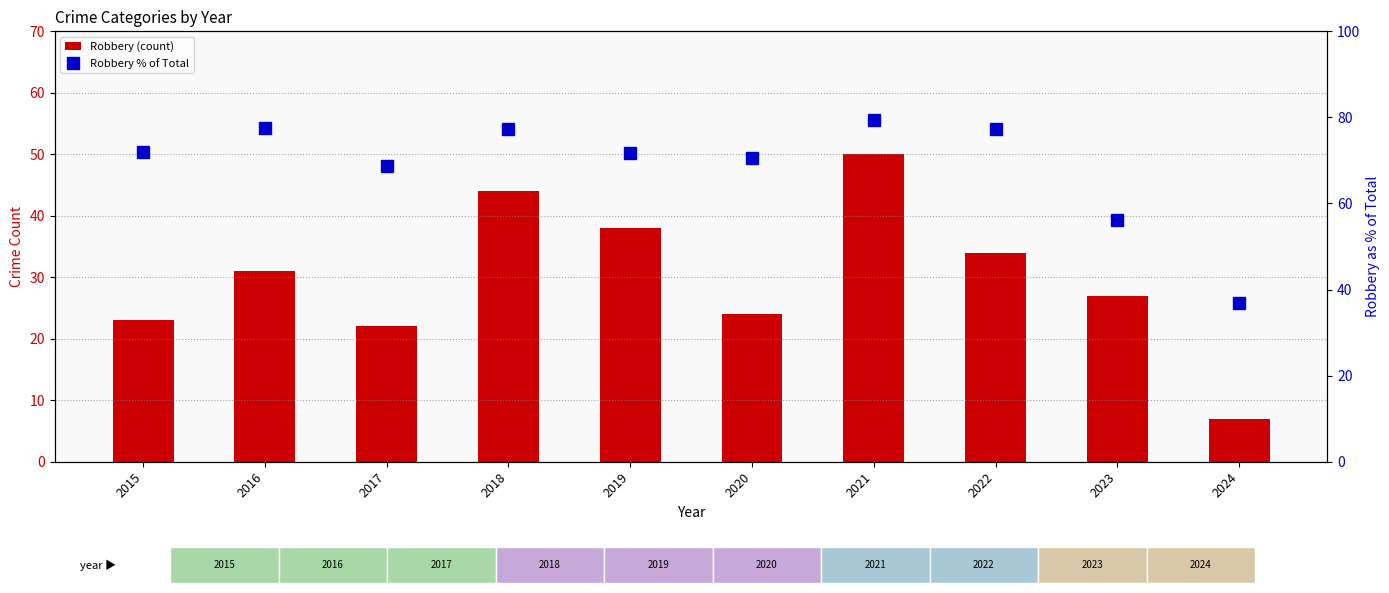

Reading left to right, list all the values displayed in this chart.

Robbery (count): 2015=23.0	2016=31.0	2017=22.0	2018=44.0	2019=38.0	2020=24.0	2021=50.0	2022=34.0	2023=27.0	2024=7.0
Robbery % of Total: 2015=71.9	2016=77.5	2017=68.8	2018=77.2	2019=71.7	2020=70.6	2021=79.4	2022=77.3	2023=56.2	2024=36.8